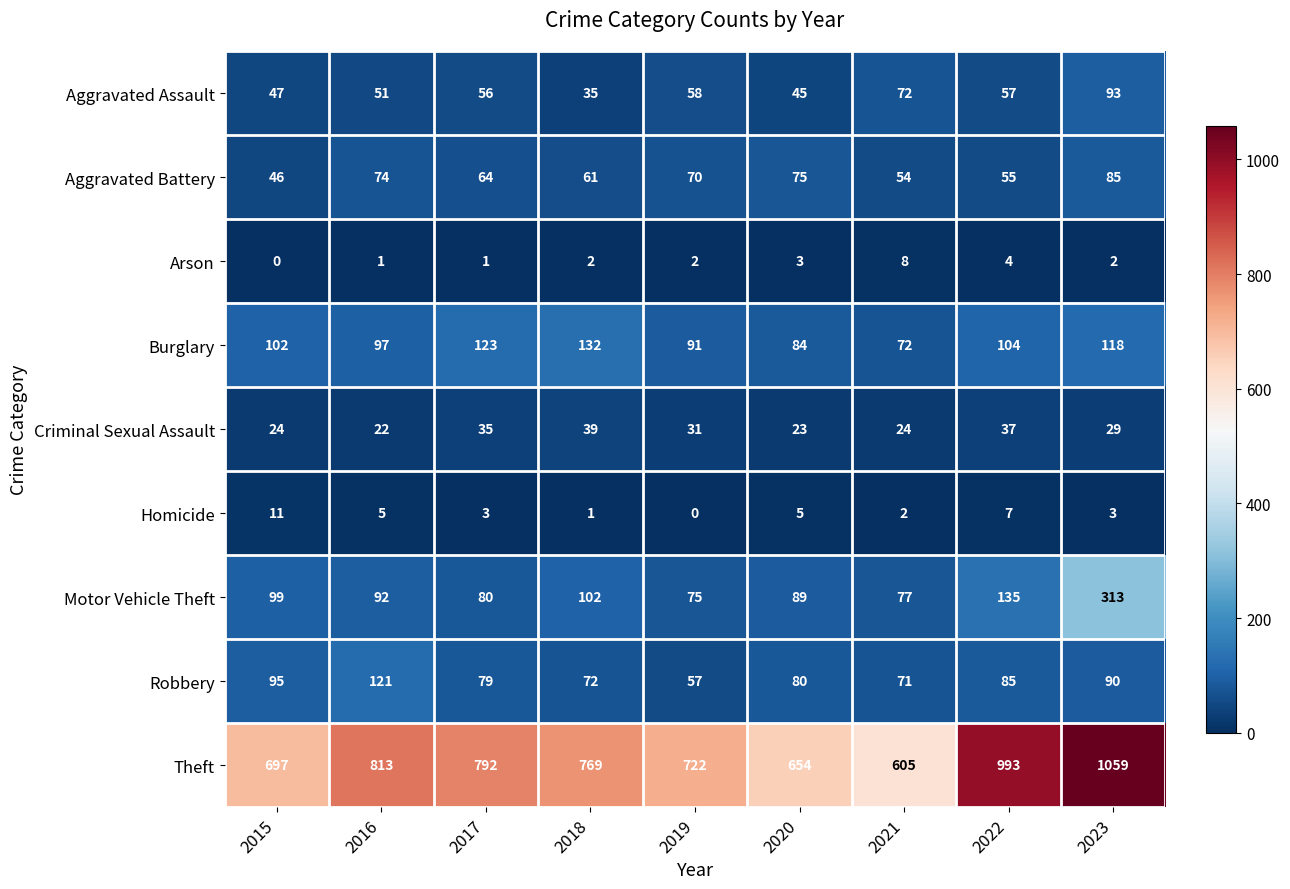

At how many categories does at least one series exceed 186?

9